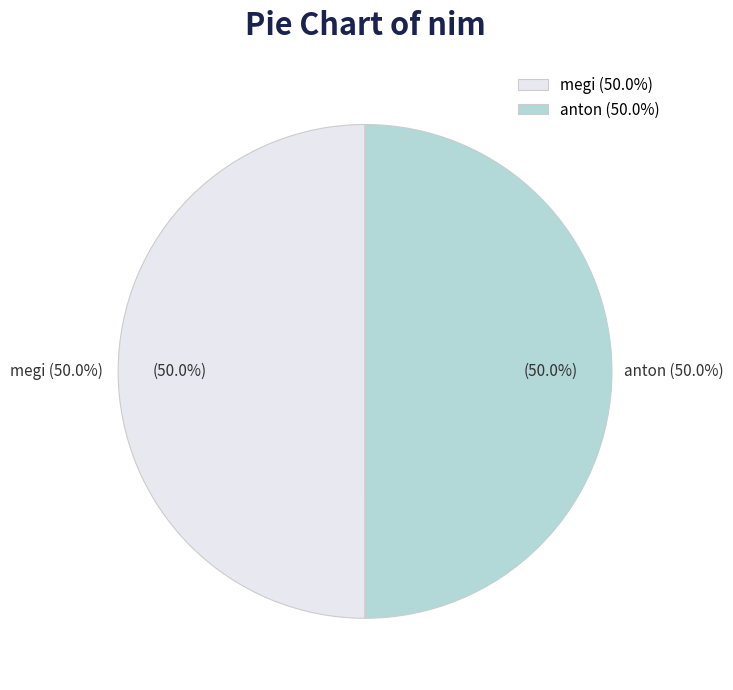

What percentage is the megi slice, to the nearest percent?

50%